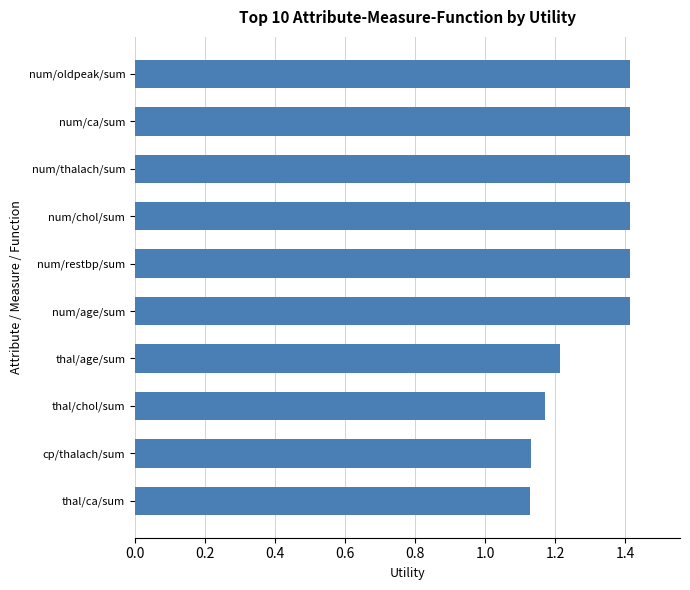

What is the difference between the maximum and minimum values?

0.3